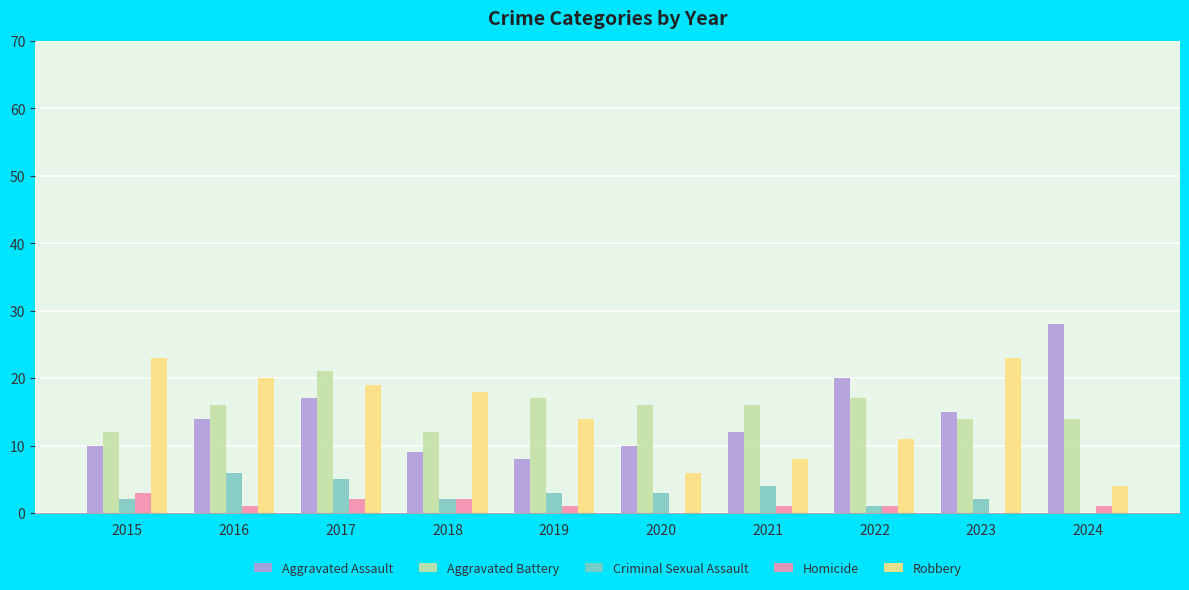

Reading left to right, extract all data points from this chart.

Aggravated Assault: 10	14	17	9	8	10	12	20	15	28
Aggravated Battery: 12	16	21	12	17	16	16	17	14	14
Criminal Sexual Assault: 2	6	5	2	3	3	4	1	2	0
Homicide: 3	1	2	2	1	0	1	1	0	1
Robbery: 23	20	19	18	14	6	8	11	23	4